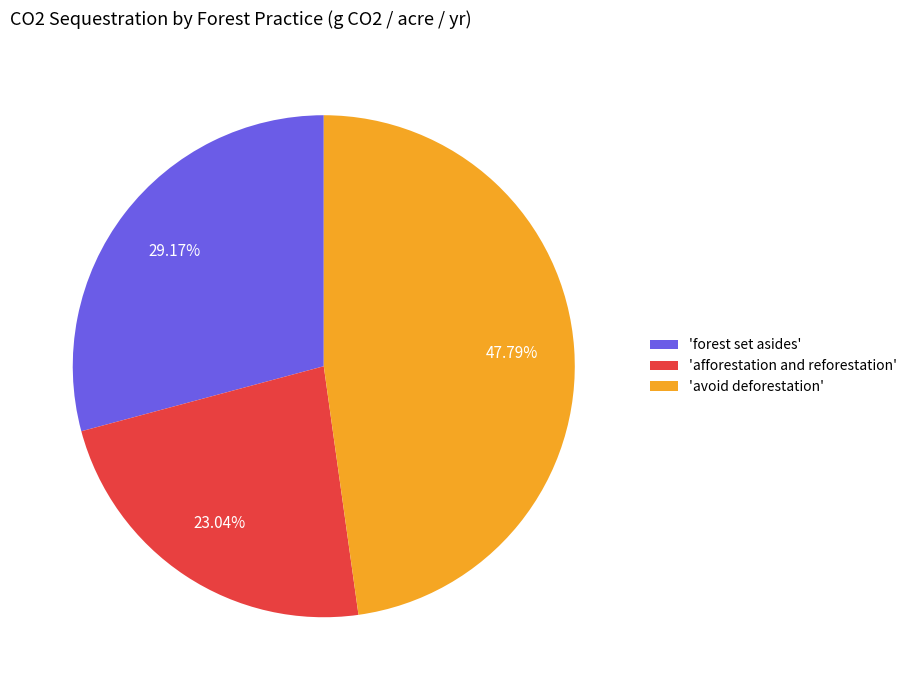

Between 'forest set asides' and 'afforestation and reforestation', which is larger?

'forest set asides'